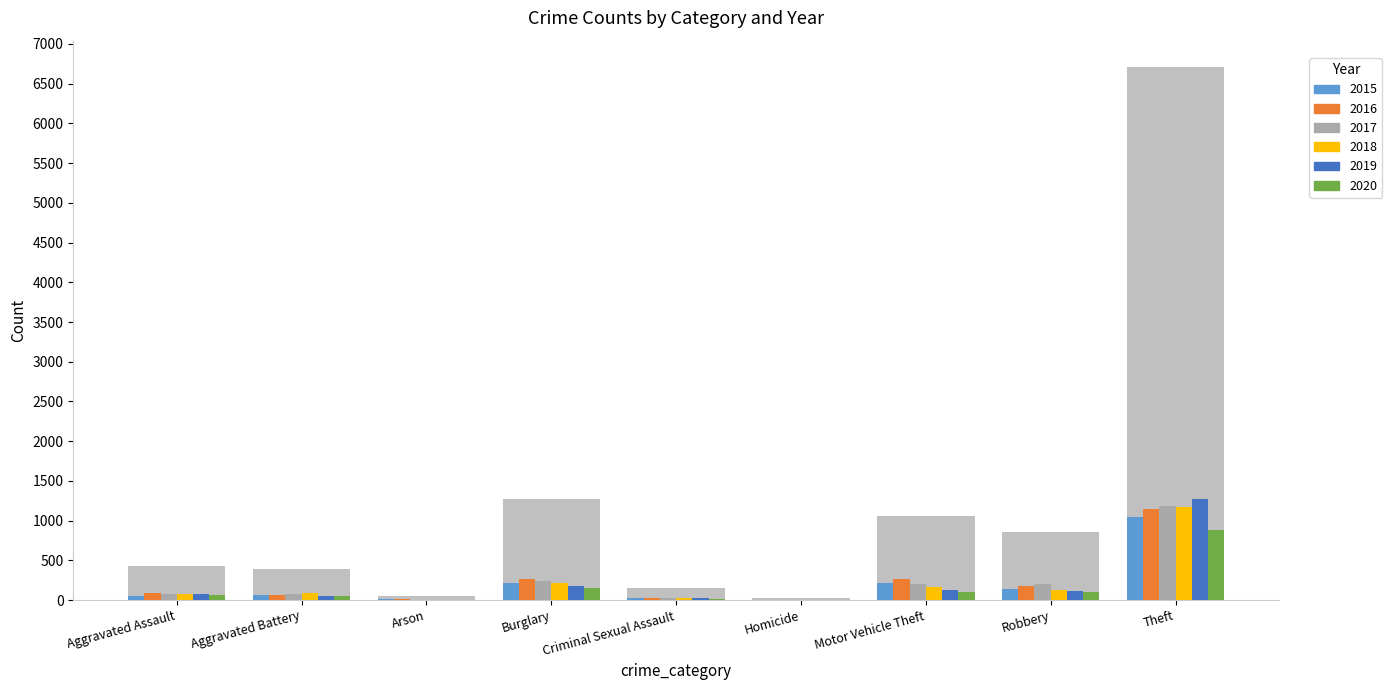

Reading left to right, extract all data points from this chart.

2015: Aggravated Assault=56	Aggravated Battery=60	Arson=10	Burglary=216	Criminal Sexual Assault=29	Homicide=5	Motor Vehicle Theft=212	Robbery=139	Theft=1041
2016: Aggravated Assault=88	Aggravated Battery=66	Arson=12	Burglary=266	Criminal Sexual Assault=26	Homicide=4	Motor Vehicle Theft=259	Robbery=178	Theft=1151
2017: Aggravated Assault=72	Aggravated Battery=71	Arson=7	Burglary=237	Criminal Sexual Assault=22	Homicide=4	Motor Vehicle Theft=208	Robbery=202	Theft=1188
2018: Aggravated Assault=72	Aggravated Battery=86	Arson=7	Burglary=218	Criminal Sexual Assault=24	Homicide=4	Motor Vehicle Theft=163	Robbery=121	Theft=1170
2019: Aggravated Assault=80	Aggravated Battery=53	Arson=5	Burglary=182	Criminal Sexual Assault=31	Homicide=4	Motor Vehicle Theft=123	Robbery=116	Theft=1272
2020: Aggravated Assault=62	Aggravated Battery=57	Arson=7	Burglary=148	Criminal Sexual Assault=15	Homicide=5	Motor Vehicle Theft=99	Robbery=97	Theft=884